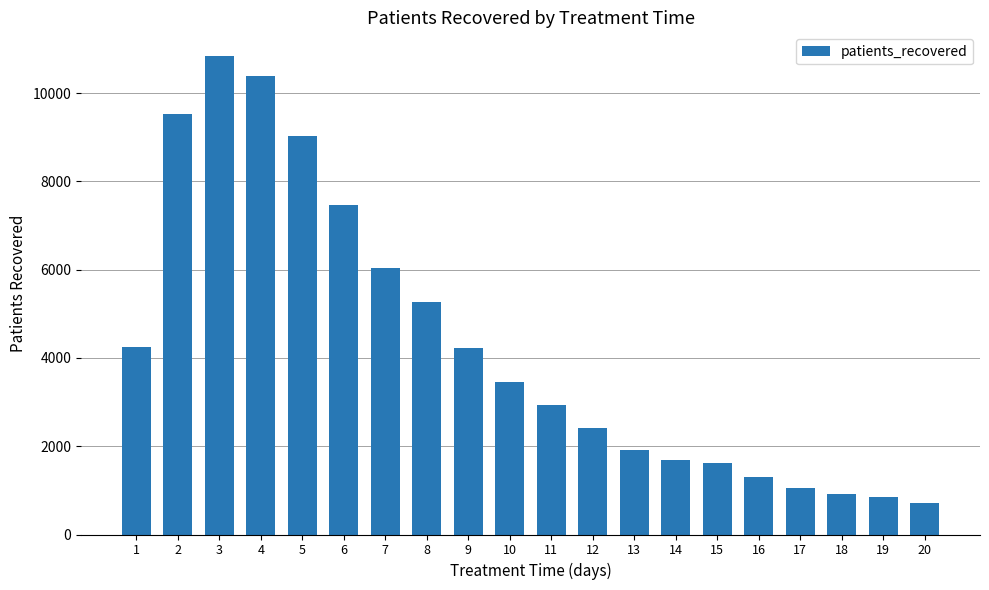

What is the sum of all values?

85866